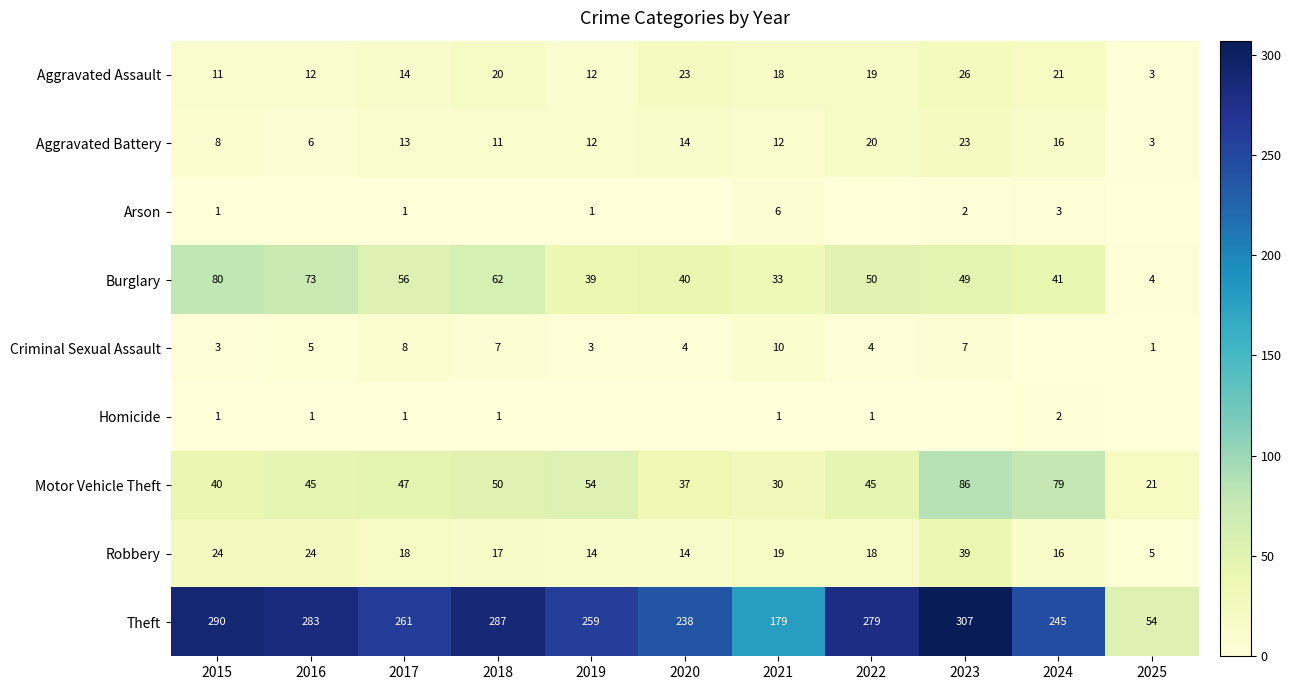

Read the Motor Vehicle Theft value at 2015.

40